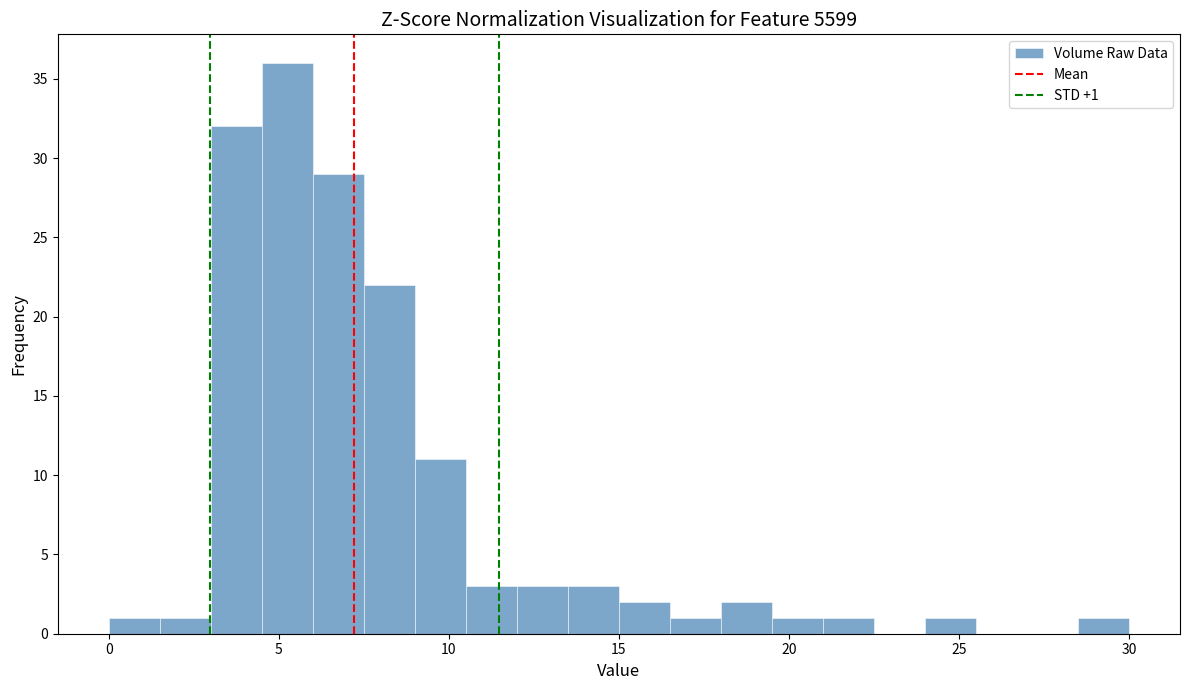

Read against the x-axis, roughly where is the centre of the tallest bar?

5.5